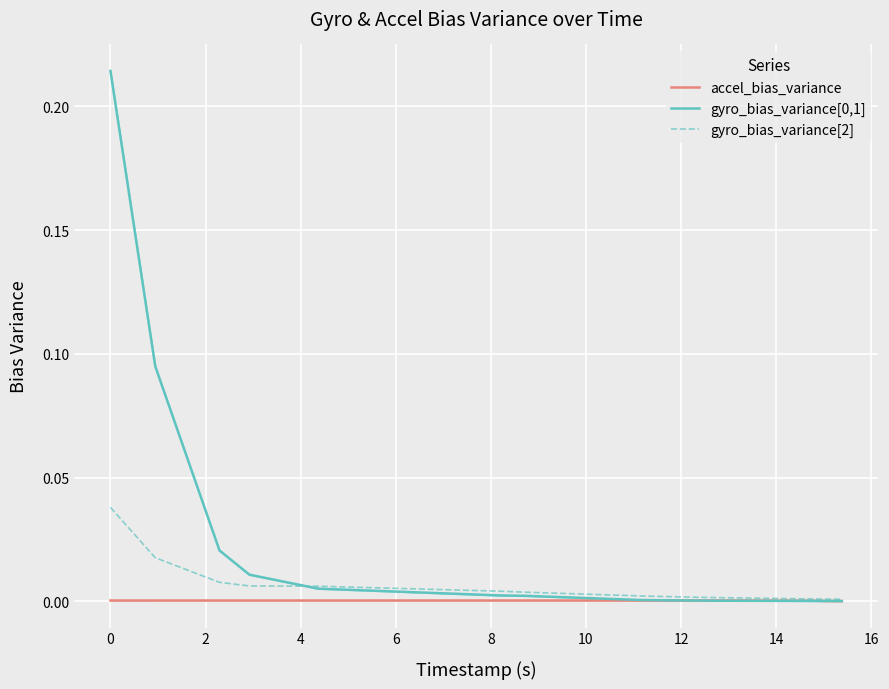

The gyro_bias_variance[2] series shows 0.0 at 13. True or false?

True